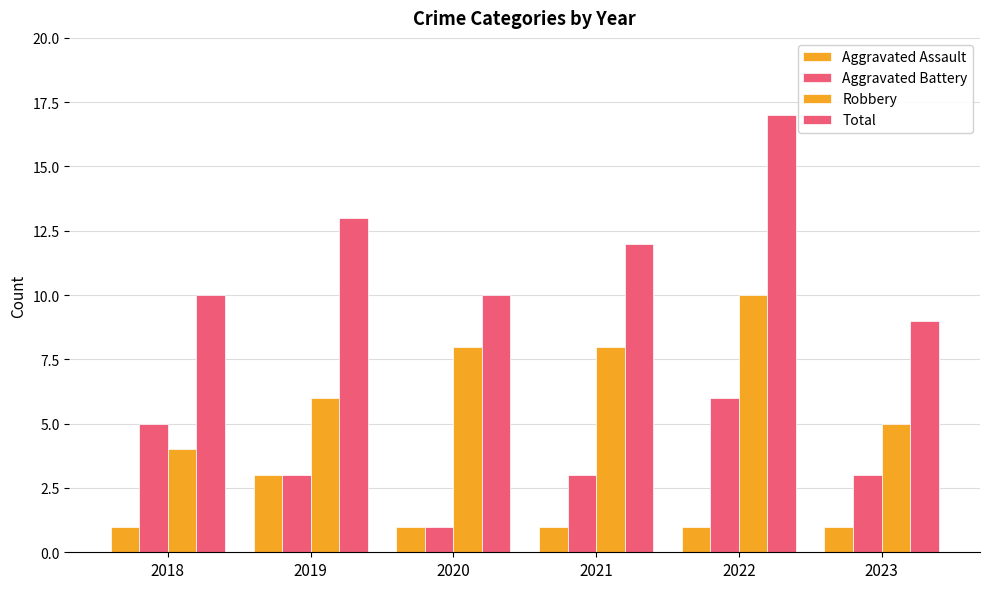

Which series has the largest range (max minus min)?

Total